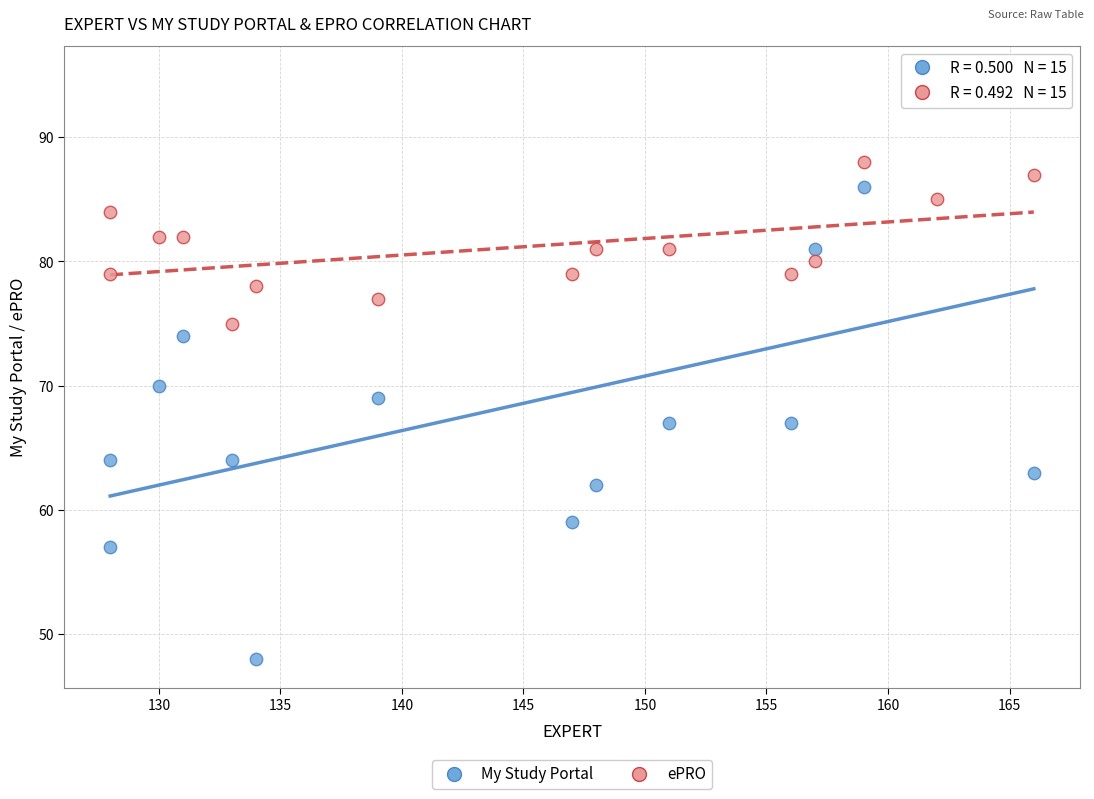

Which series contains the highest Y value?

My Study Portal